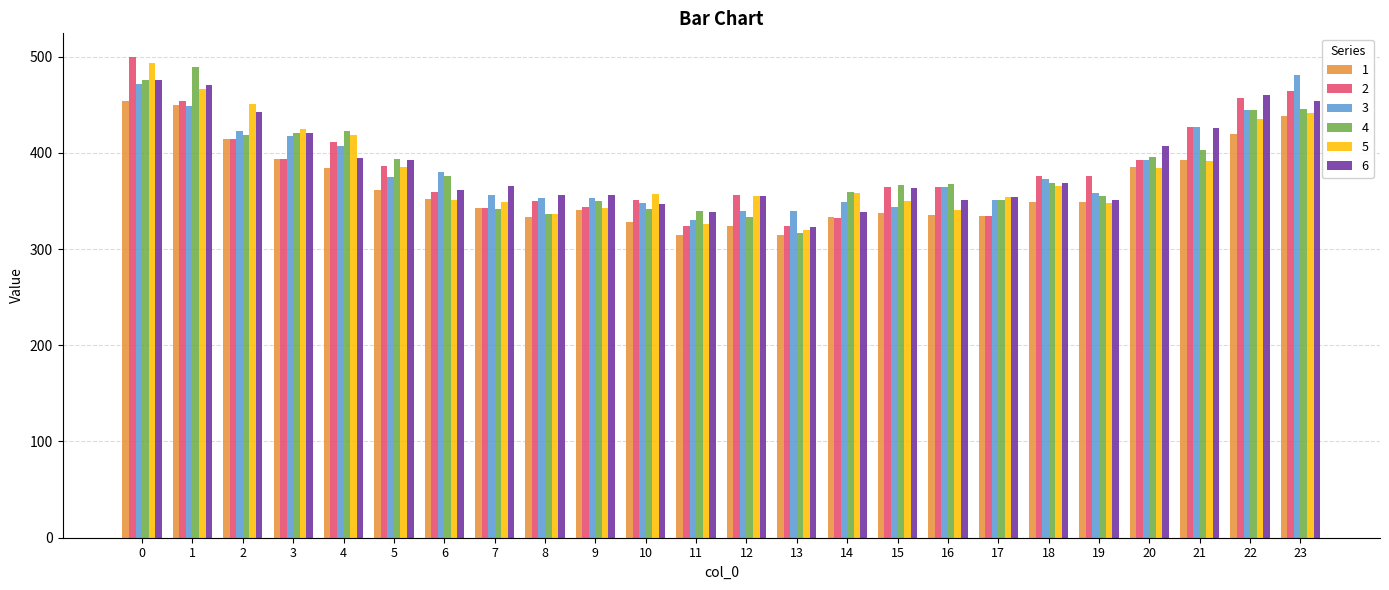

What is the approximate value of 2 at 20?

392.6